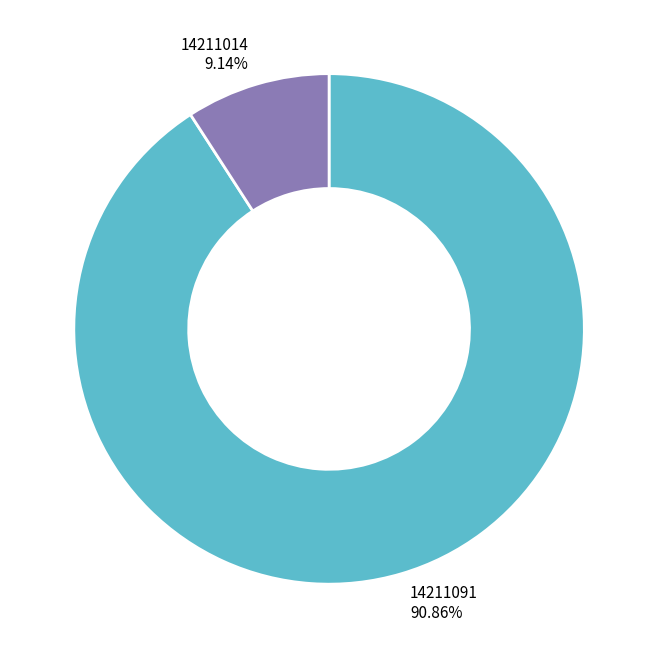

What is the majority slice?

14211091